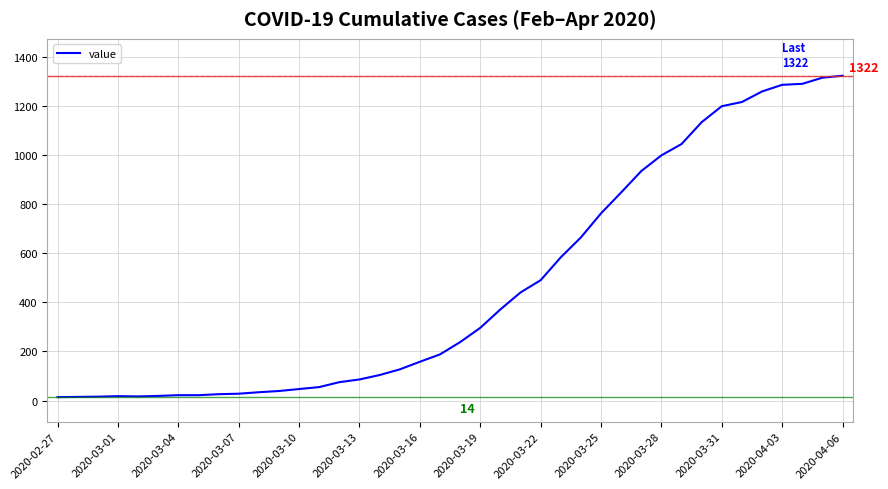

What is the difference between the maximum and minimum values?

1308